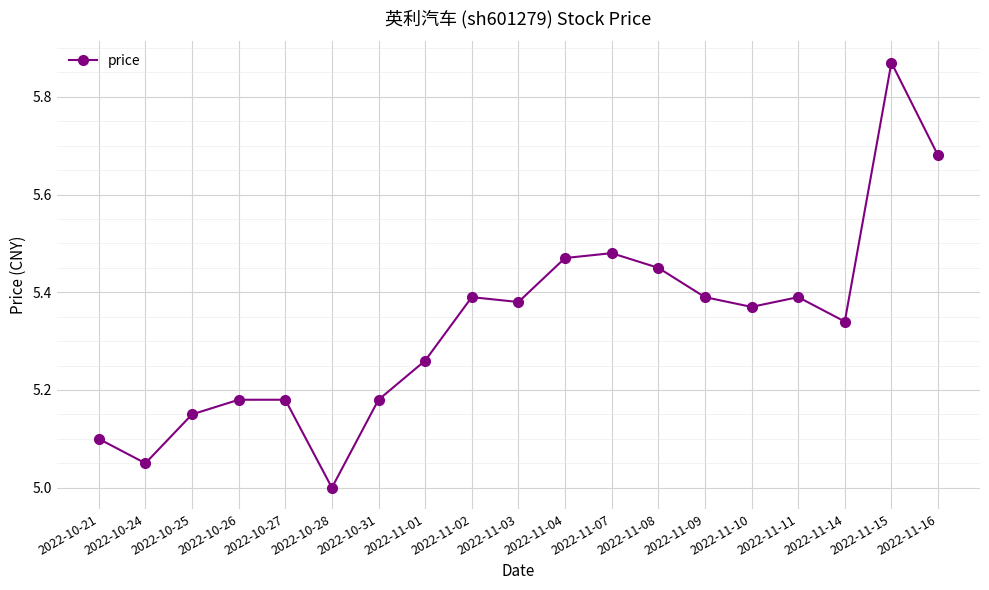

How many values exceed 5?

18